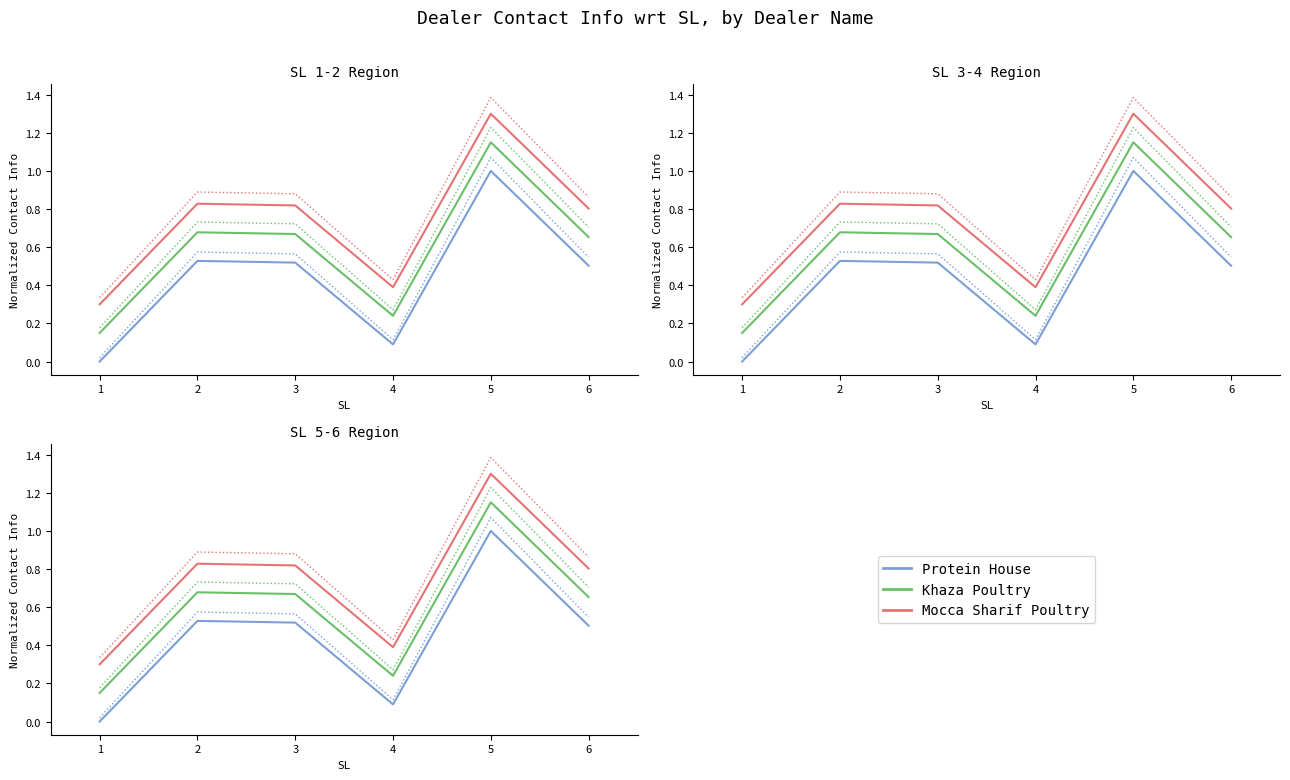

What is the difference between the maximum and minimum values in the Khaza Poultry series?

1.0